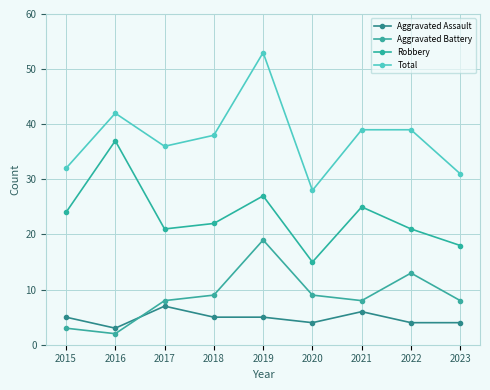

What is the value of the Aggravated Assault point at the 8th from the left?

4